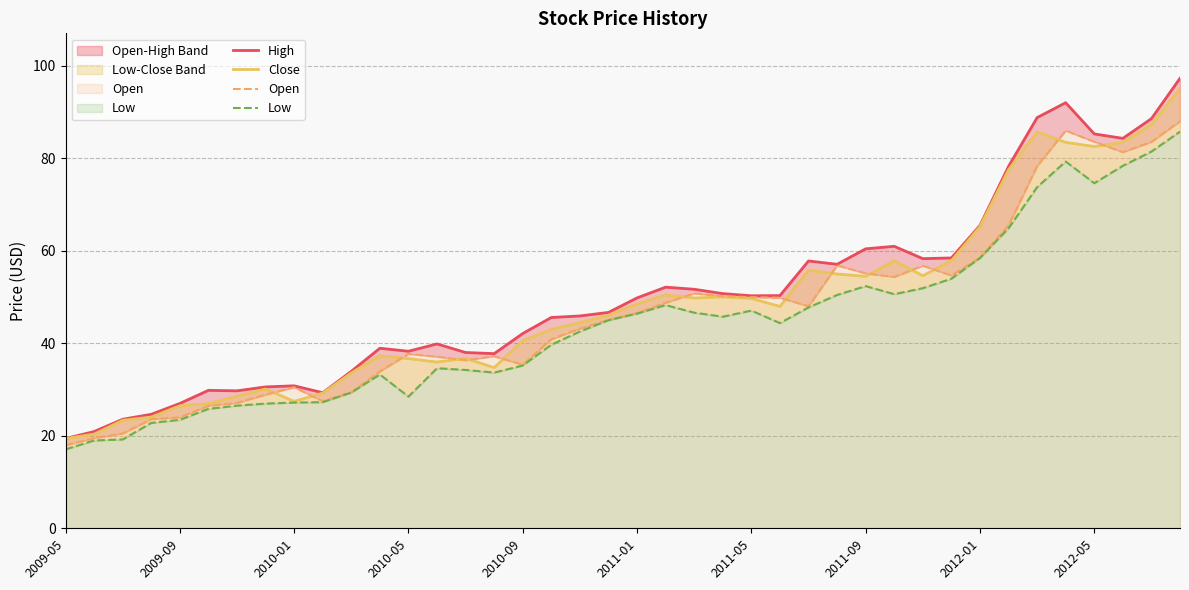

True or false: High and Low intersect in this chart.

False